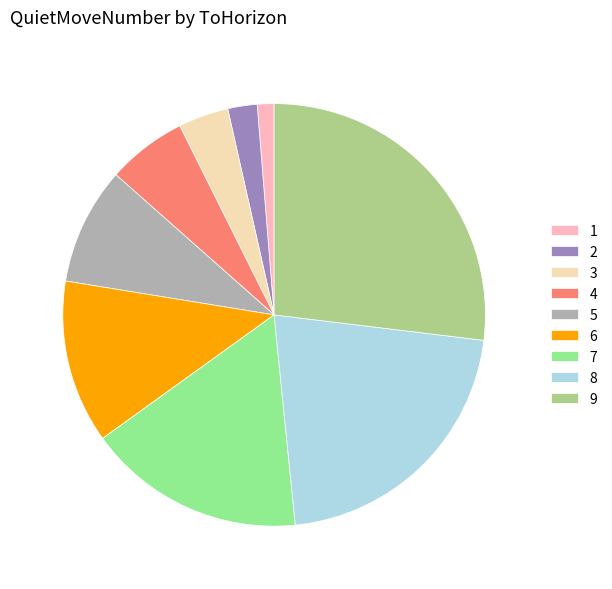

Which has a higher value, 3 or 8?

8